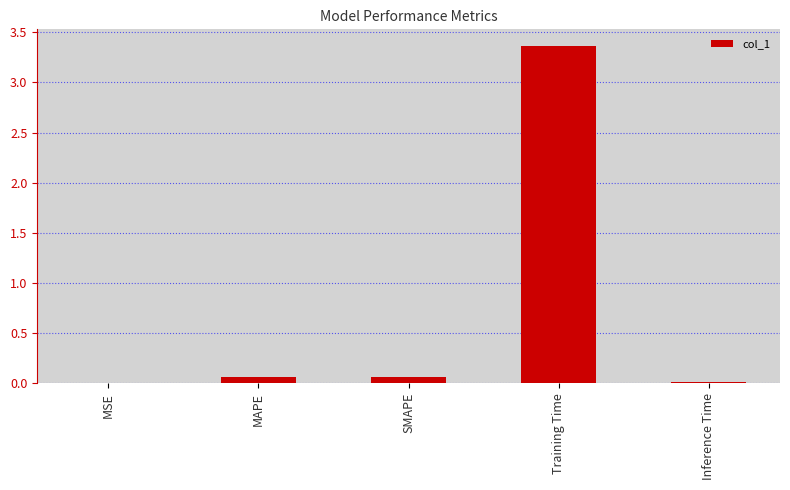

What is the sum of all values?

3.5